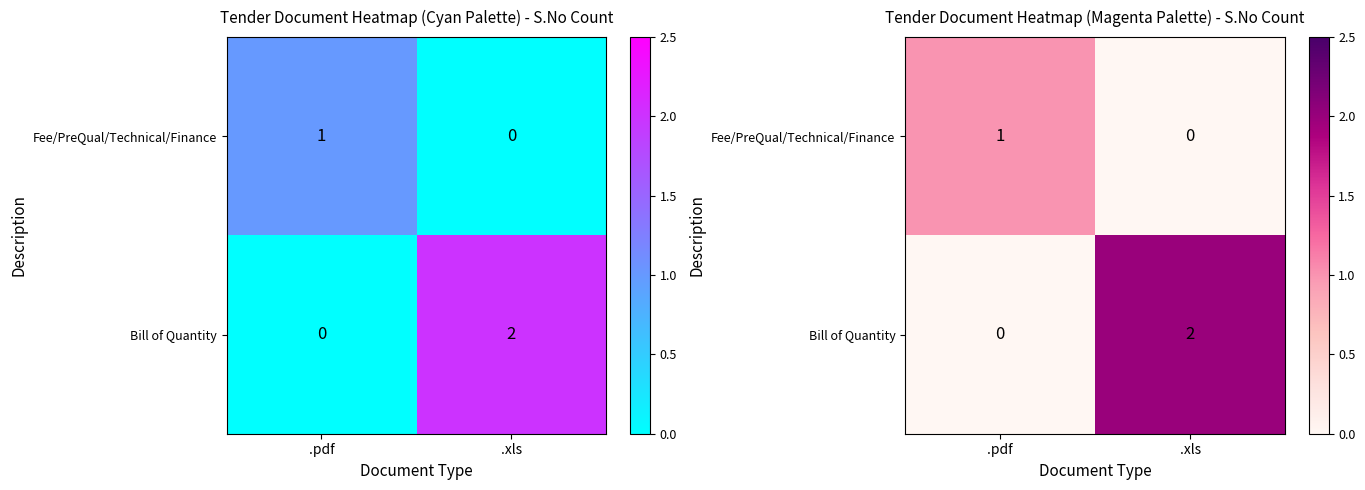

Which series changed the most between .pdf and .xls?

Bill of Quantity